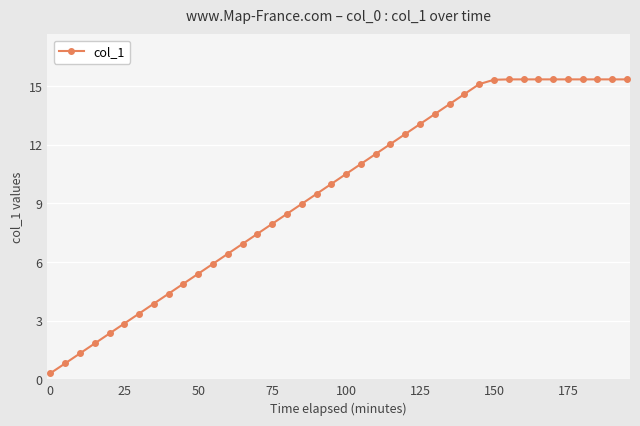

What is the average value?

9.6